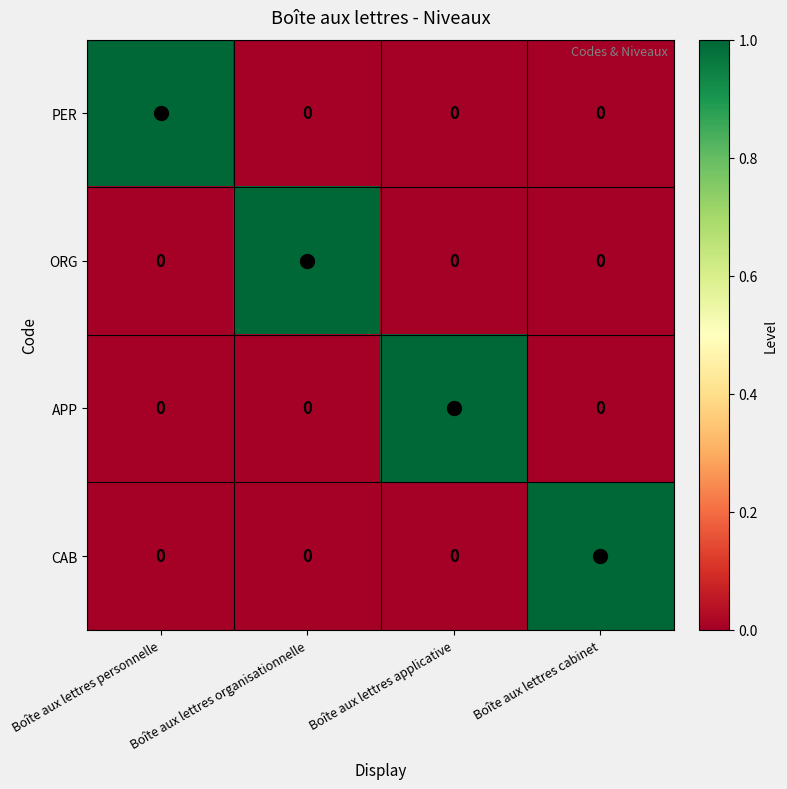

Is the value of CAB at Boîte aux lettres personnelle greater than the value of APP at Boîte aux lettres applicative?

No